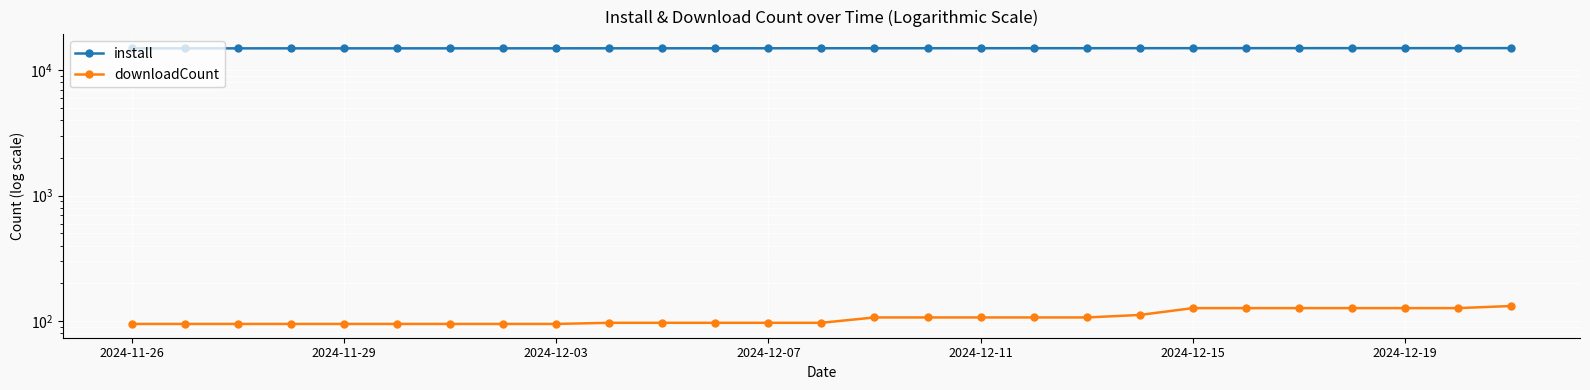

Is it true that downloadCount equals 95 at 2024-12-07?

True